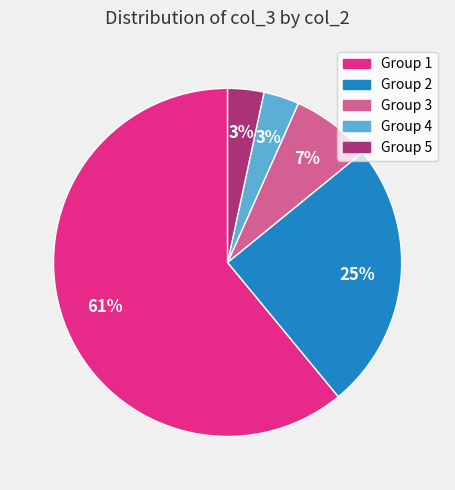

To the nearest percent, what is the average slice percentage?

20%